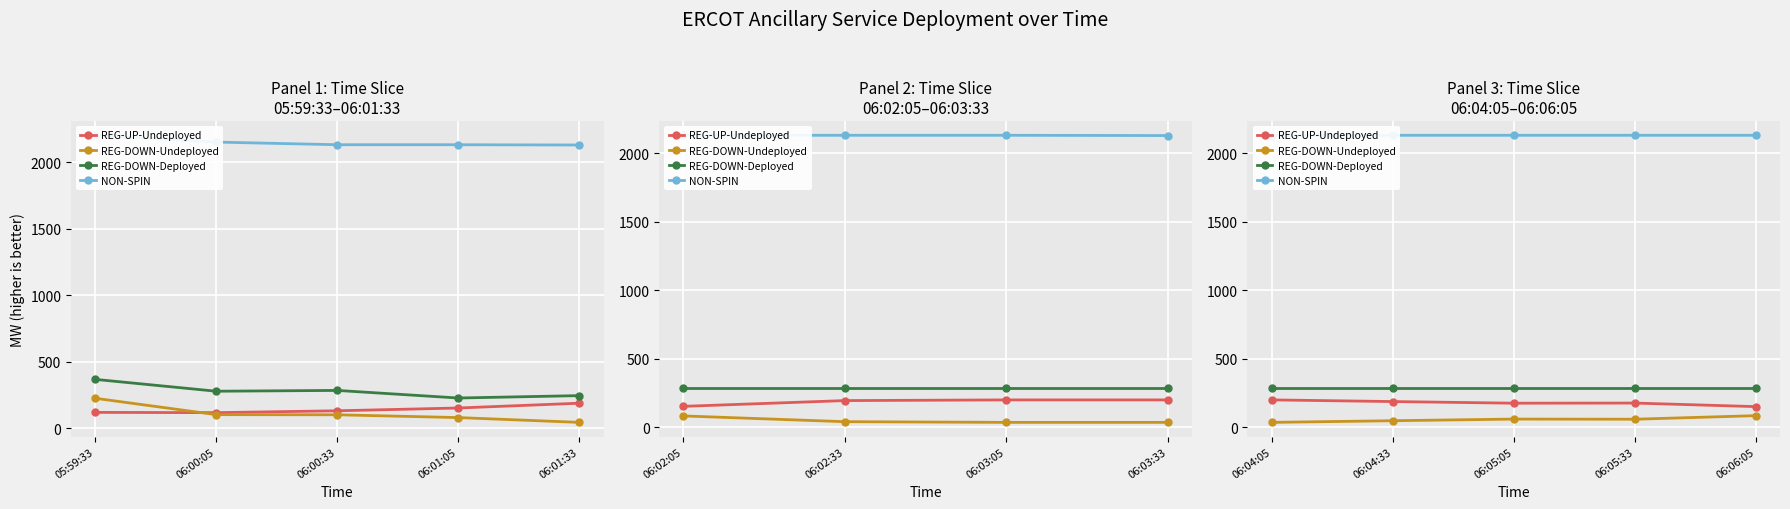

What is the minimum value shown in the chart?

34